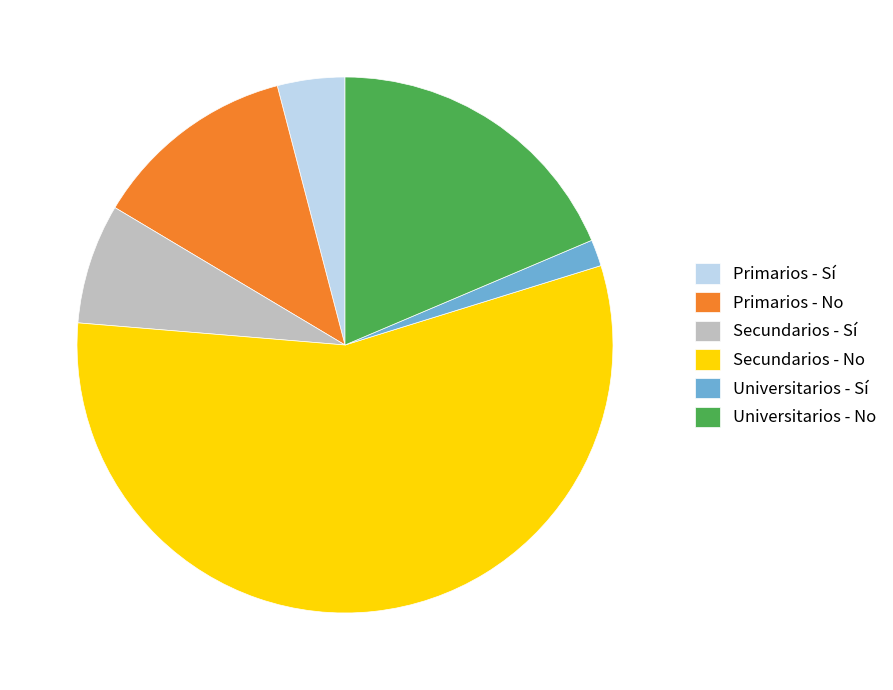

Approximately how many times larger is the value at Universitarios - No compared to Primarios - No?

1.5